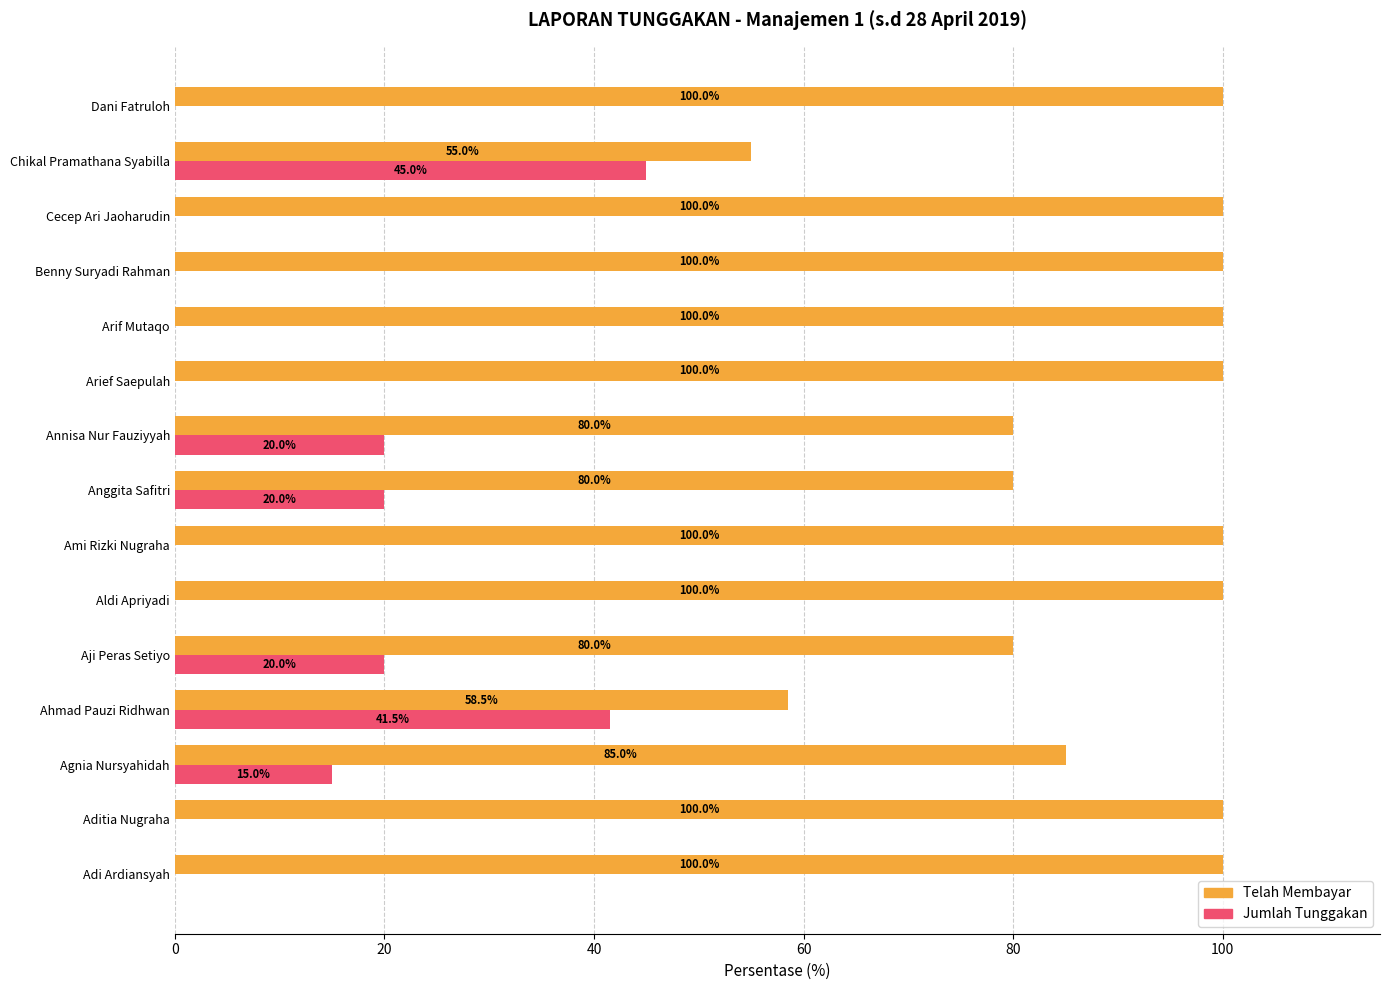

How many Jumlah Tunggakan values are between 0 and 20?

13